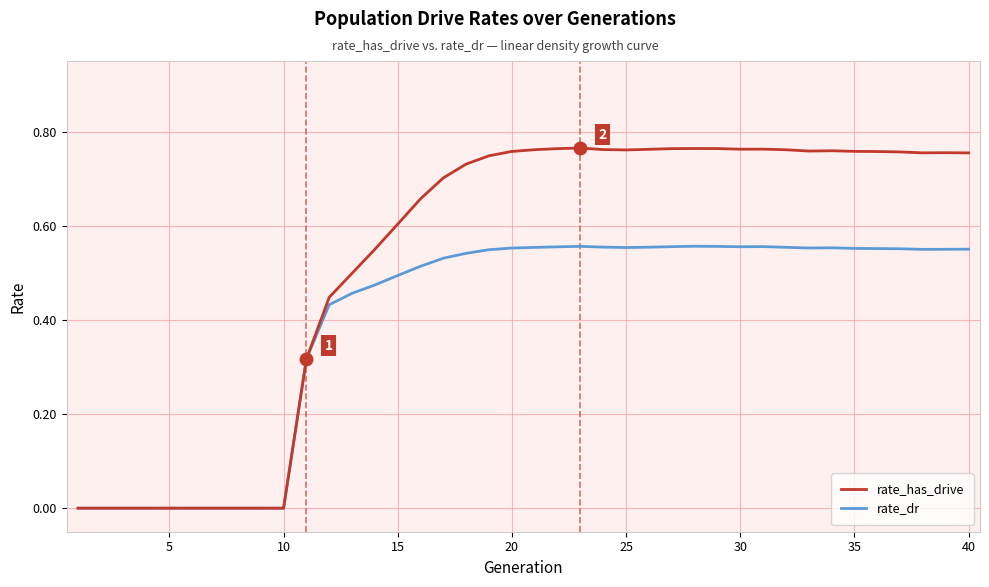

Which series has the largest total across all categories?

rate_has_drive